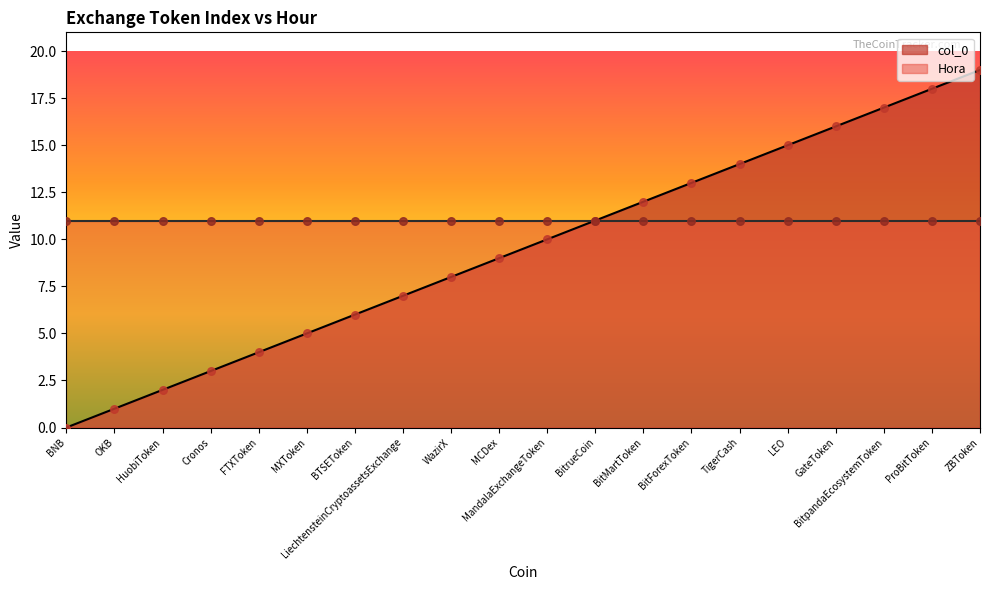

Which has a higher value, BitForexToken or Cronos?

BitForexToken